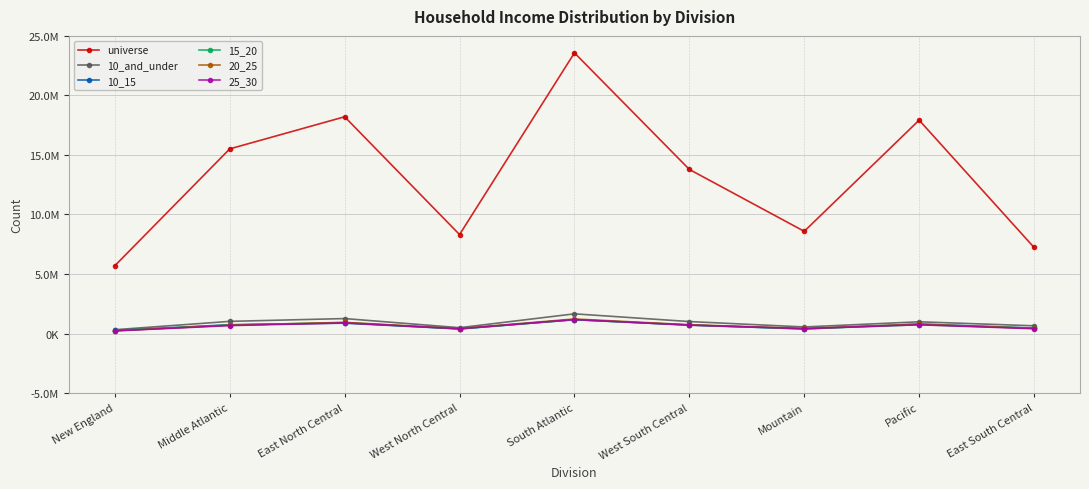

What are all the series names shown in the legend?

universe, 10_and_under, 10_15, 15_20, 20_25, 25_30